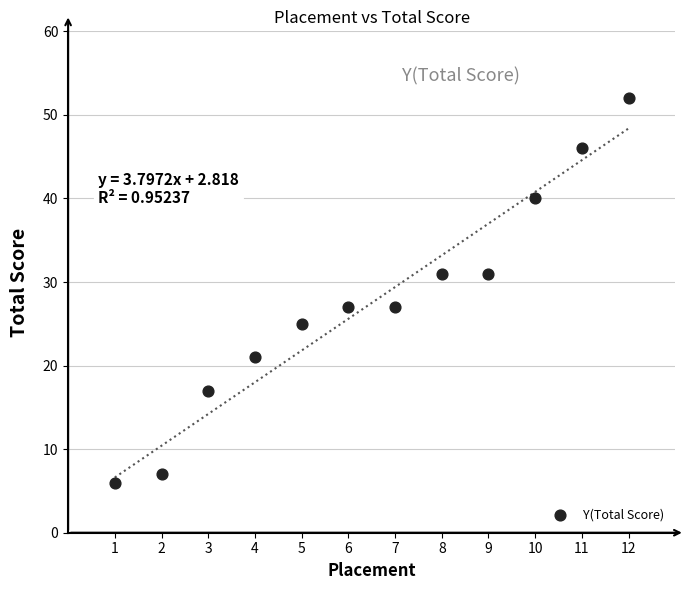

What is the average Y value?

28